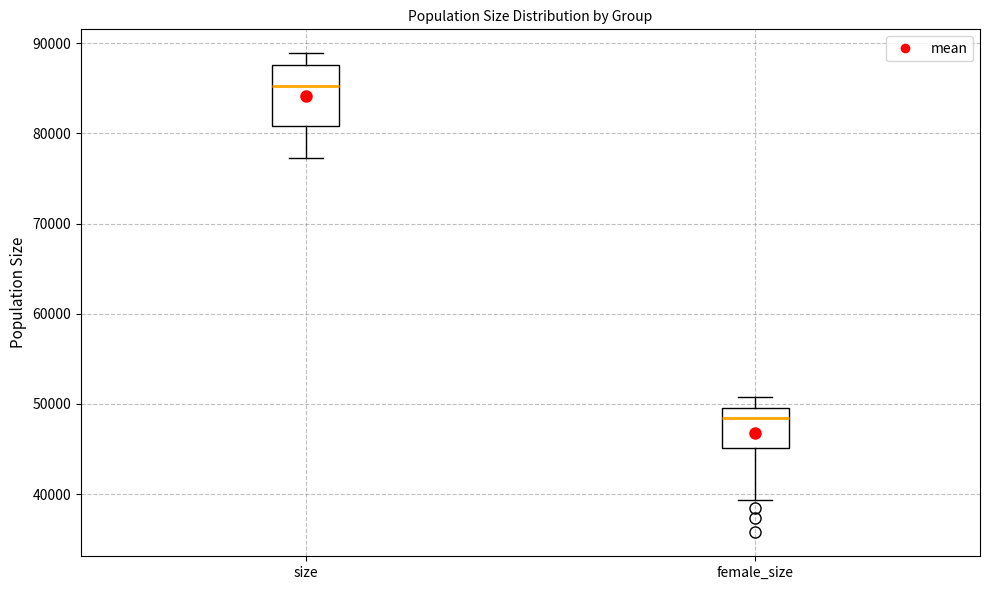

Where is the upper edge of the box for size on the y-axis? The values are not printed on the chart, so give them approximately, as read against the axis.

88000